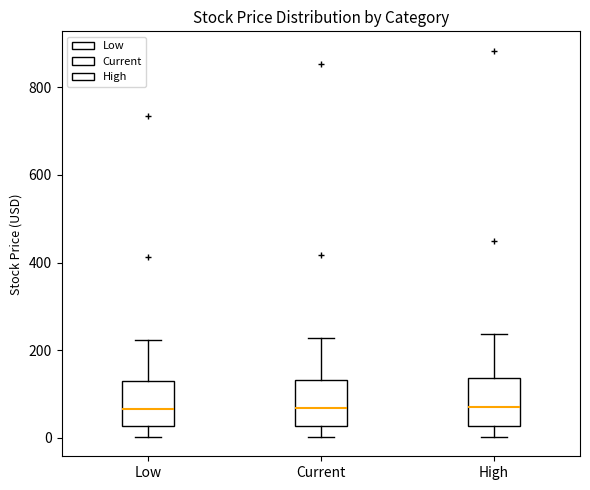

Reading left to right, read every box against the y-axis: the position of its median line, the range the box covers, and the ends of its whiskers. The values are not printed on the chart, so give them approximately, as read against the axis.

Low: median 60, box 20 to 120, whiskers 0 to 220
Current: median 60, box 20 to 140, whiskers 0 to 220
High: median 60, box 20 to 140, whiskers 0 to 240